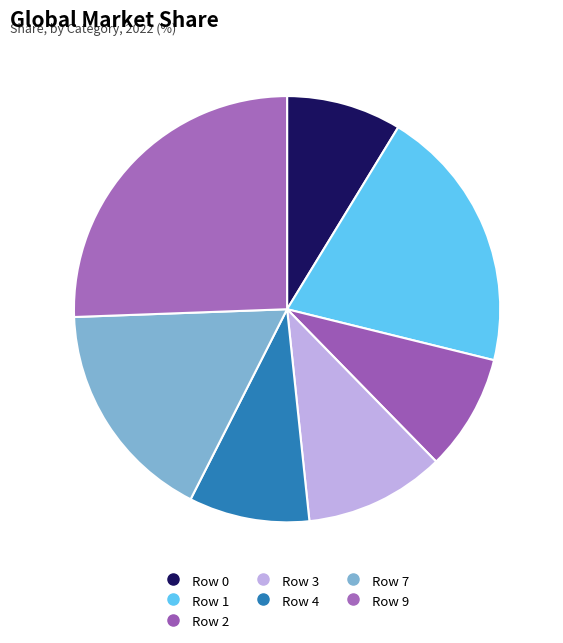

What percentage is the Row 3 slice, to the nearest percent?

11%